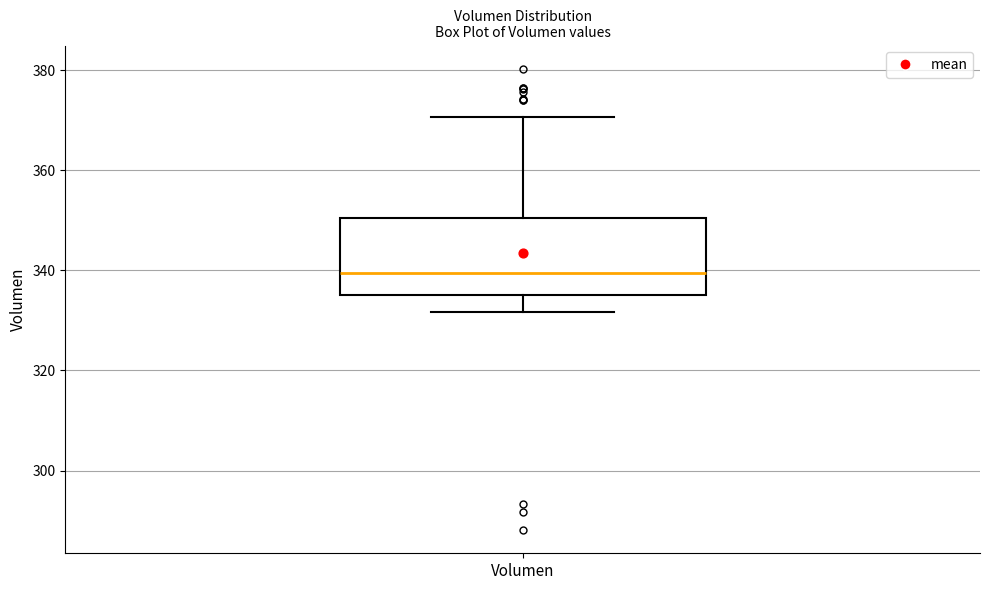

Read this box plot against the y-axis: the position of the median line, the range covered by the box, and the ends of both whiskers. The values are not printed on the chart, so give them approximately, as read against the axis.

median 340, box 336 to 350, whiskers 332 to 370